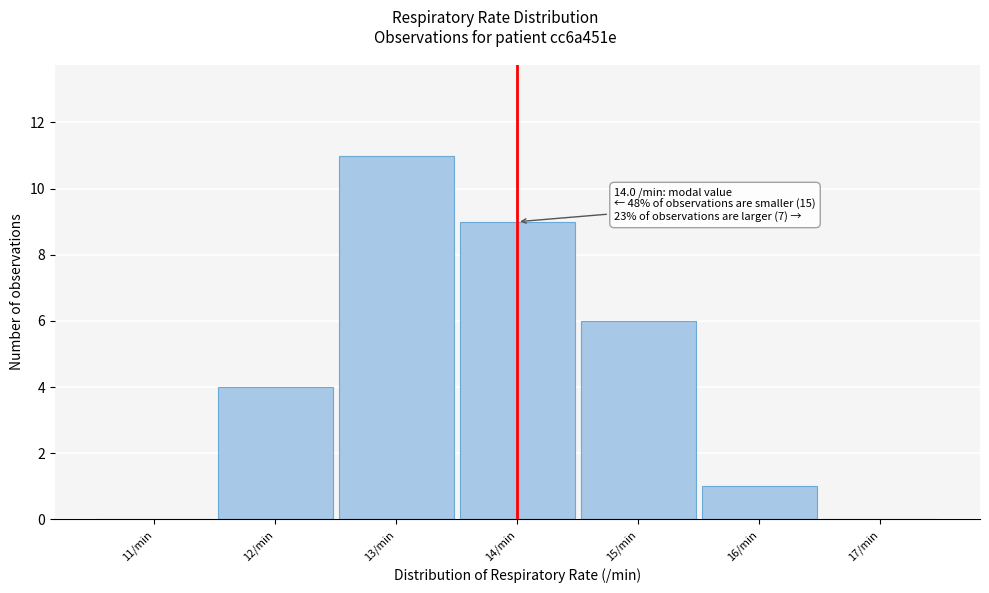

Over which range of the x-axis is the bar tallest?

12.5 to 13.5